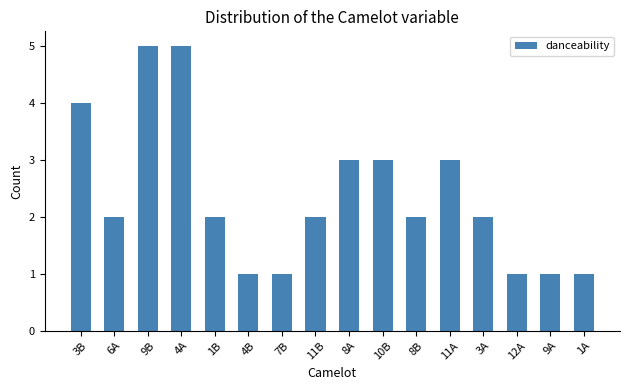

The chart shows a value of 4 at 3B. True or false?

True